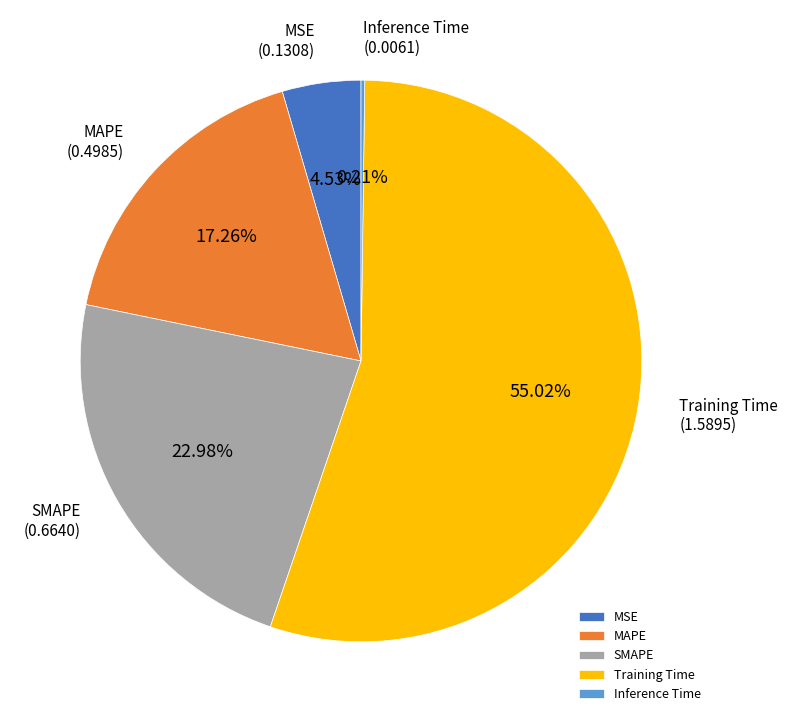

Between SMAPE and MSE, which is larger?

SMAPE